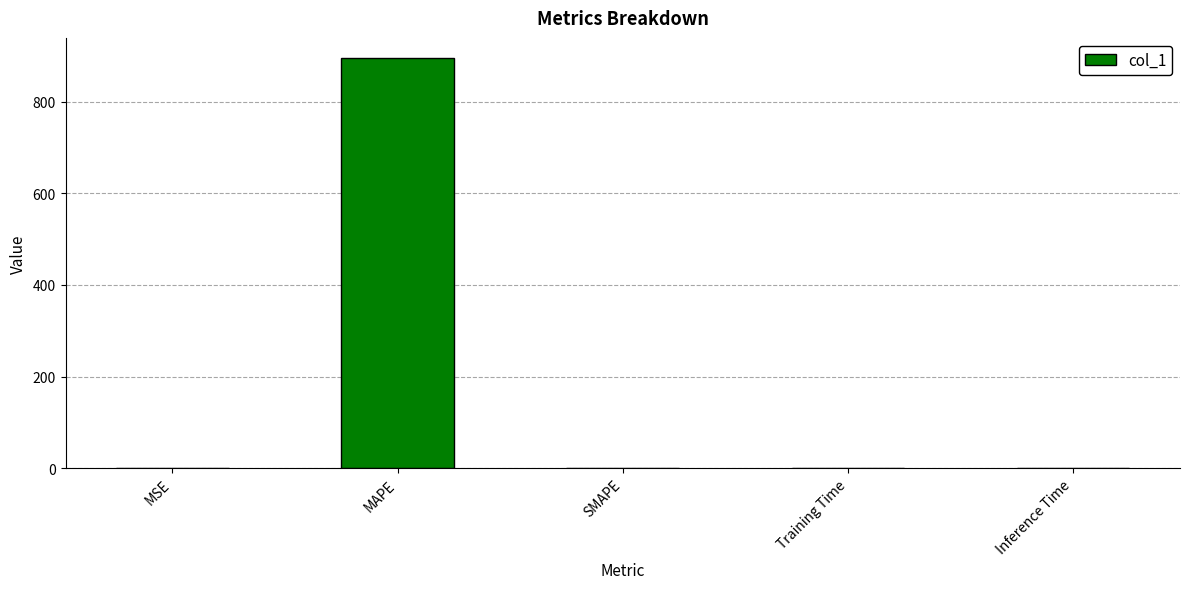

What is the sum of all values?

894.7